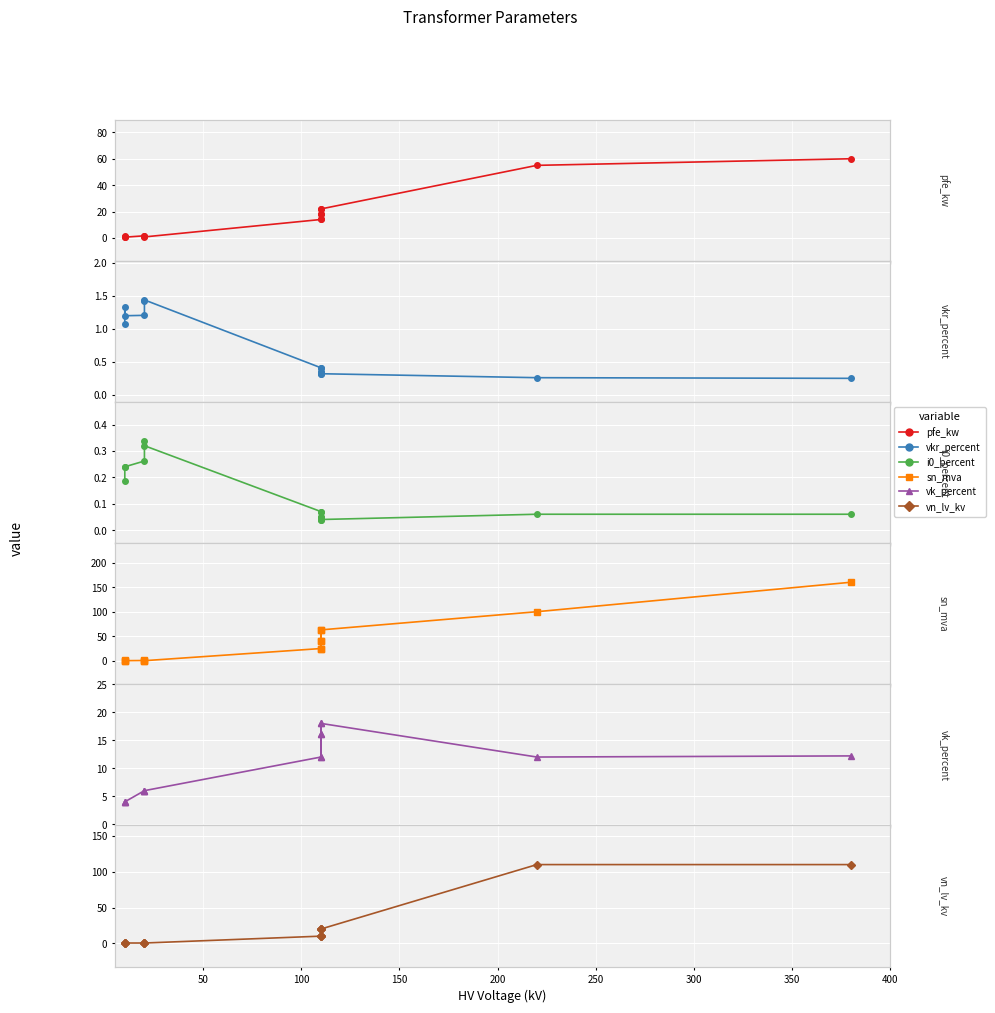

Does the chart display data point markers on the line(s)?

Yes